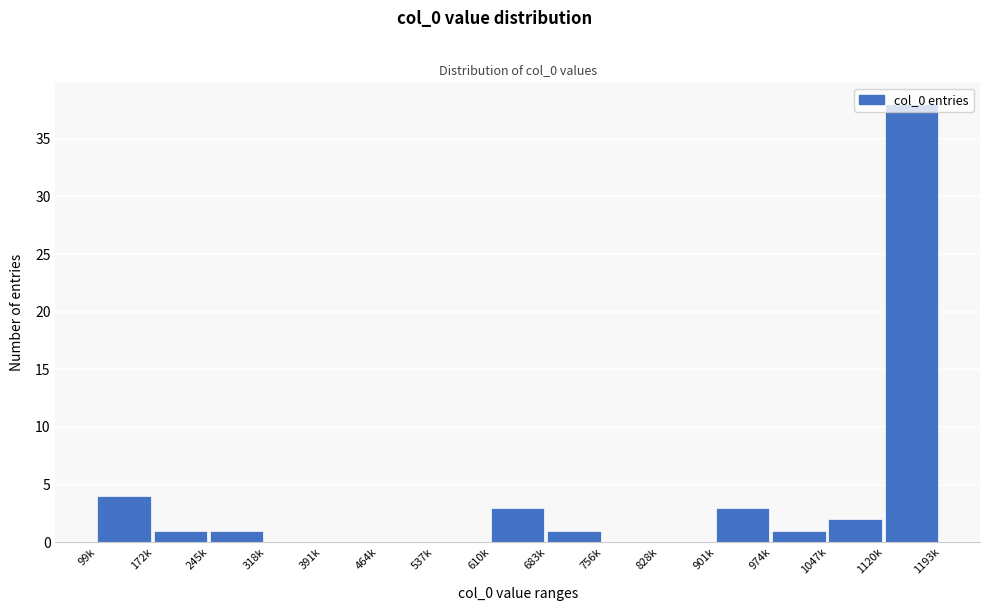

What is the ratio of the value at 901k to the value at 172k?

3.0